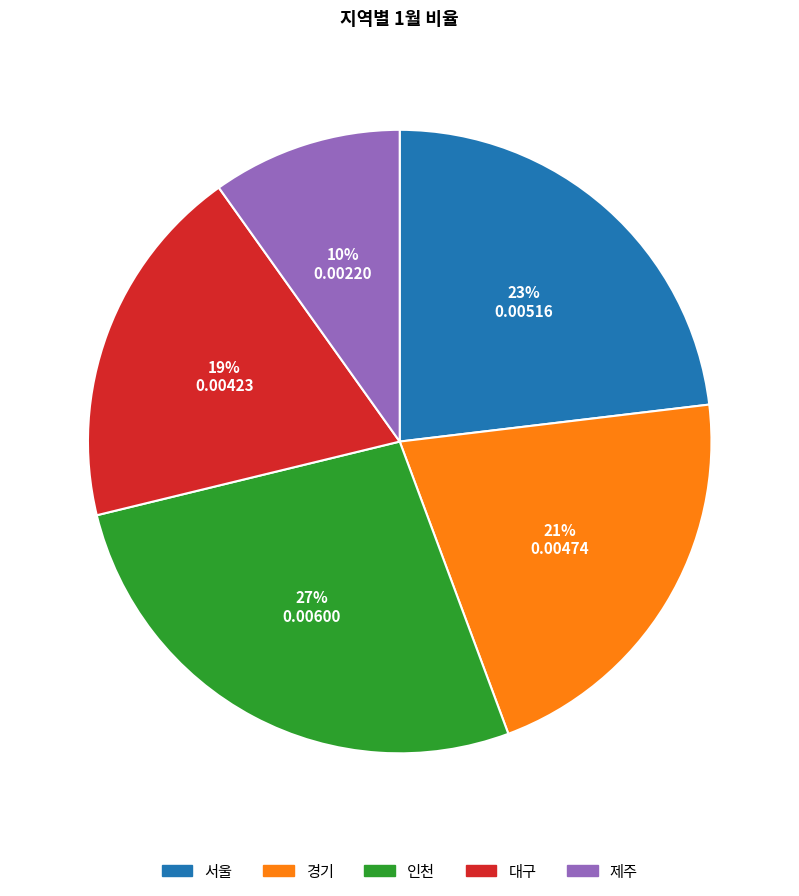

To the nearest percent, what percentage of the pie is 제주?

10%